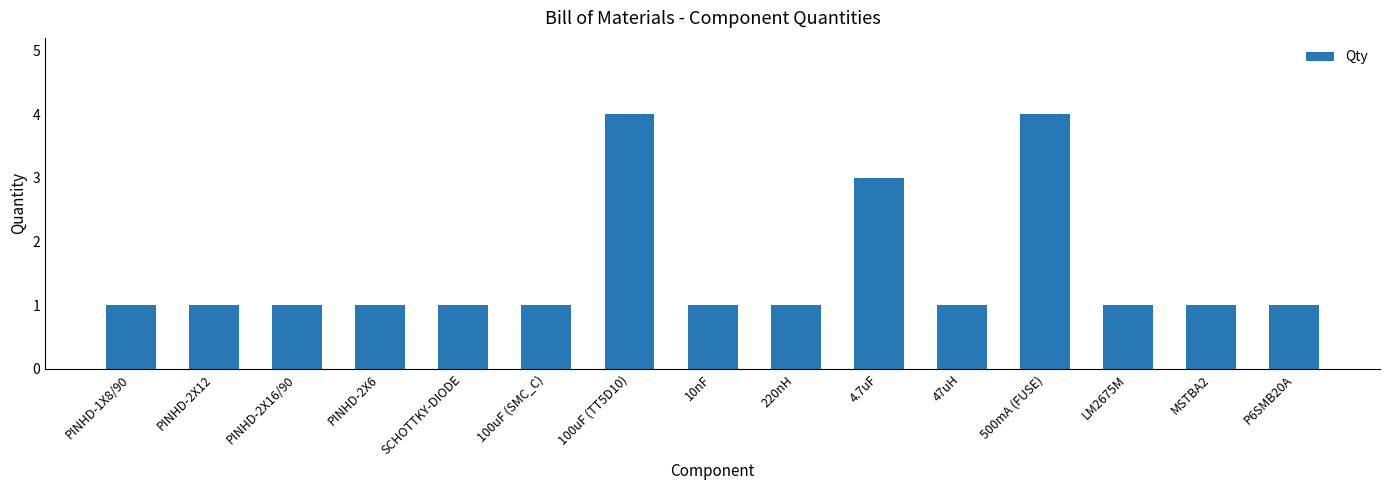

Are the bars grouped side by side (vs. stacked)?

No